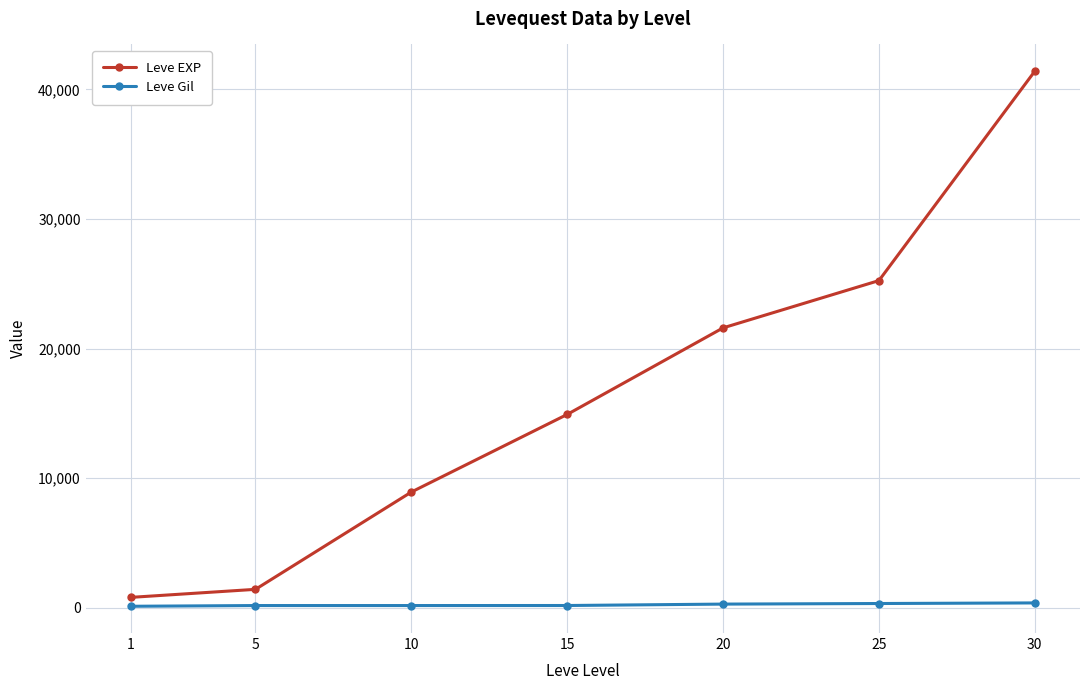

Rank the categories by Leve EXP value from highest to lowest.

30, 25, 20, 15, 10, 5, 1